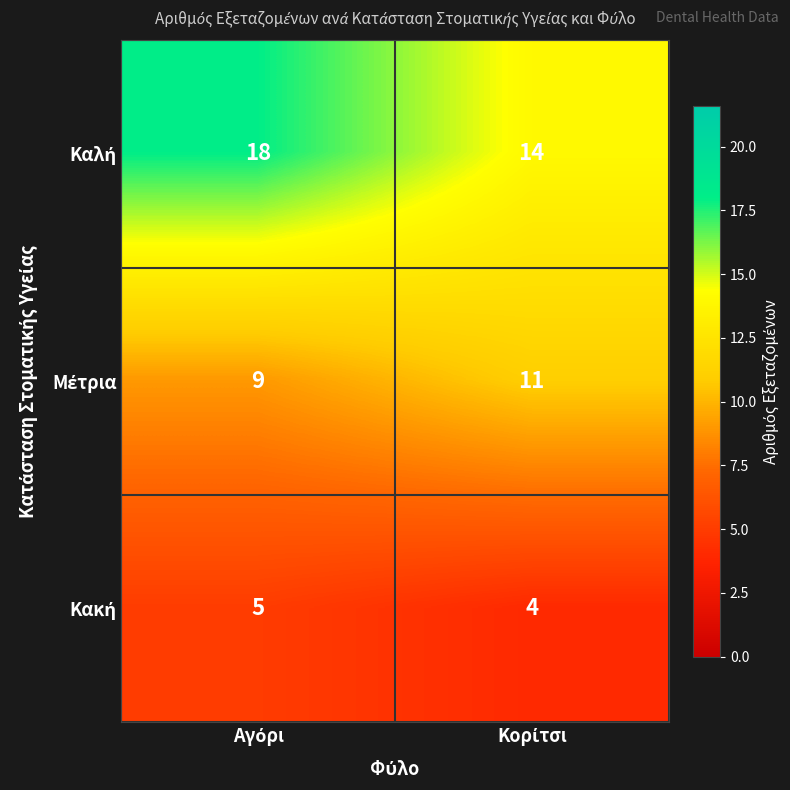

What is the minimum value shown in the chart?

4